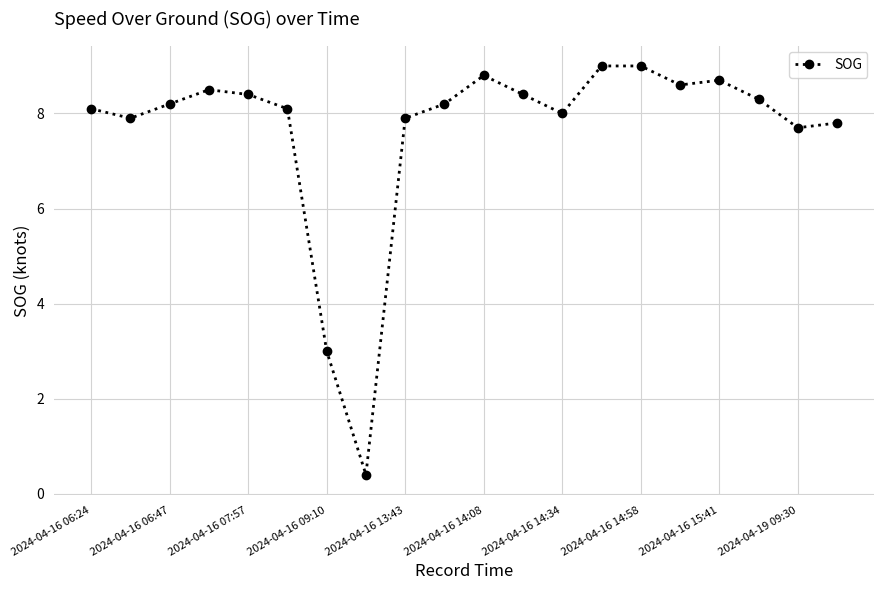

True or false: the data has more than 2 interior local peaks.

True